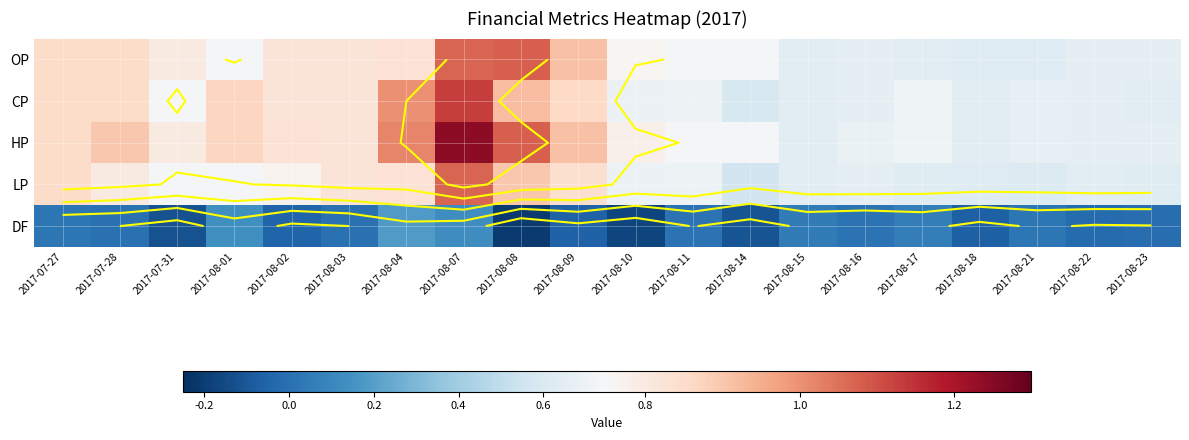

List the series in order of their peak value, lowest first.

DF, LP, OP, CP, HP